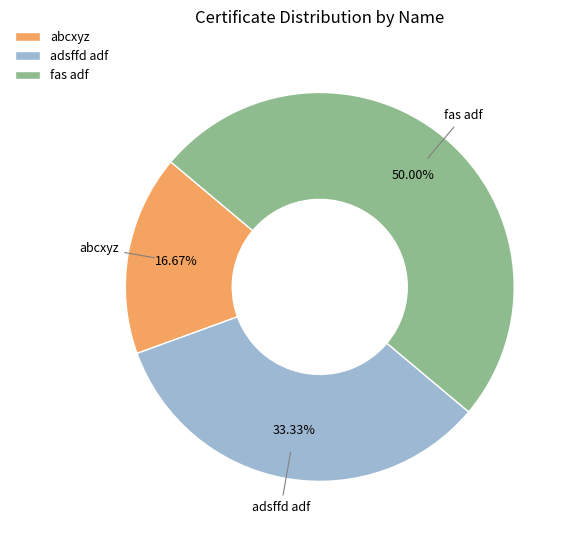

Between adsffd adf and fas adf, which is larger?

fas adf